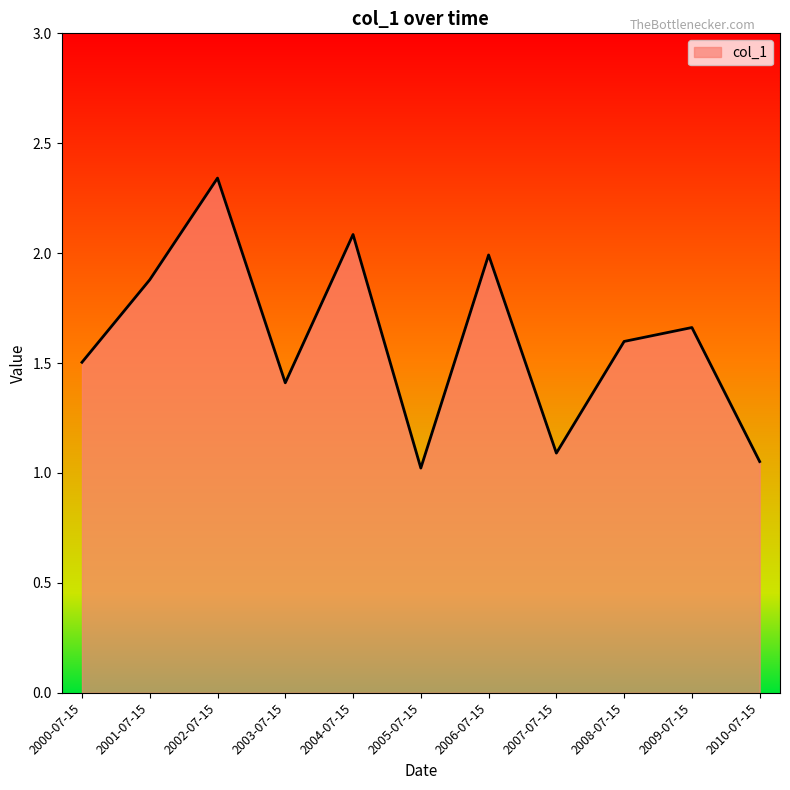

What is the ratio of the value at 2010-07-15 to the value at 2002-07-15?

0.4